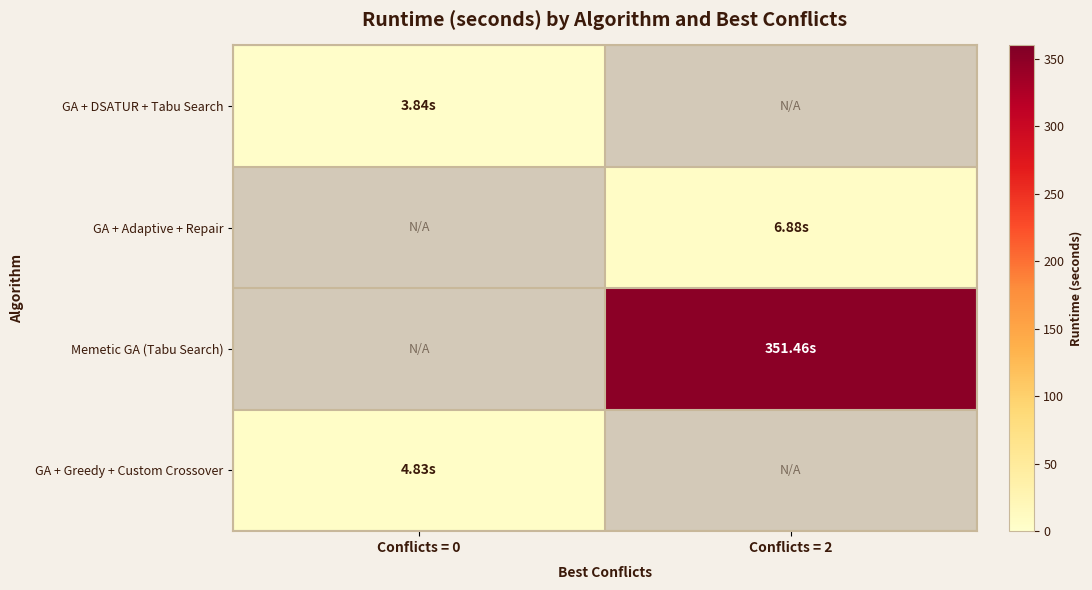

Where does the GA + Adaptive + Repair series first go above 6?

Conflicts = 2